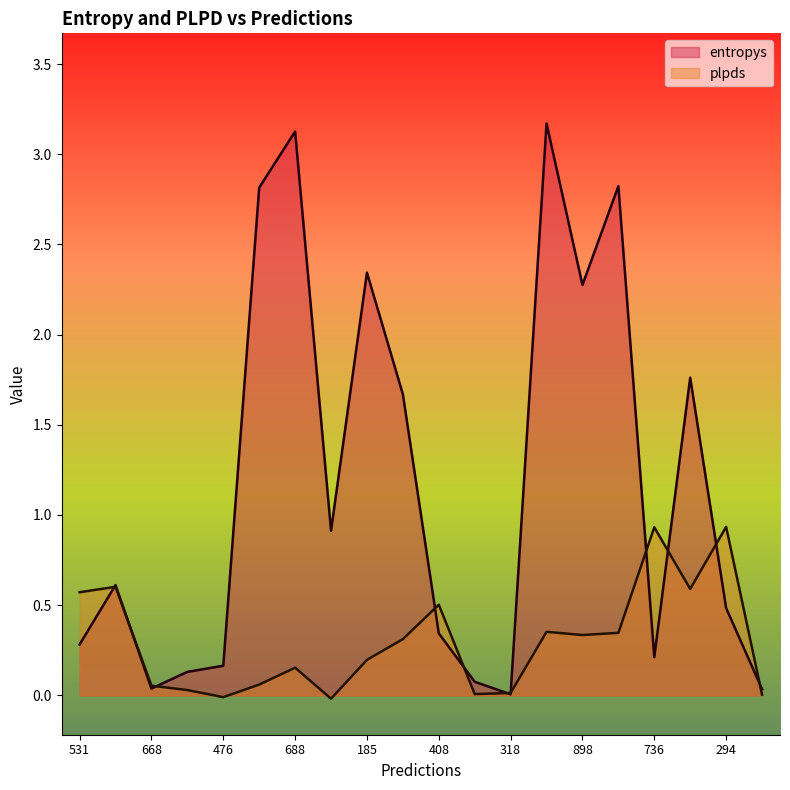

Between which two adjacent categories do plpds and entropys first intersect?

531 and 483